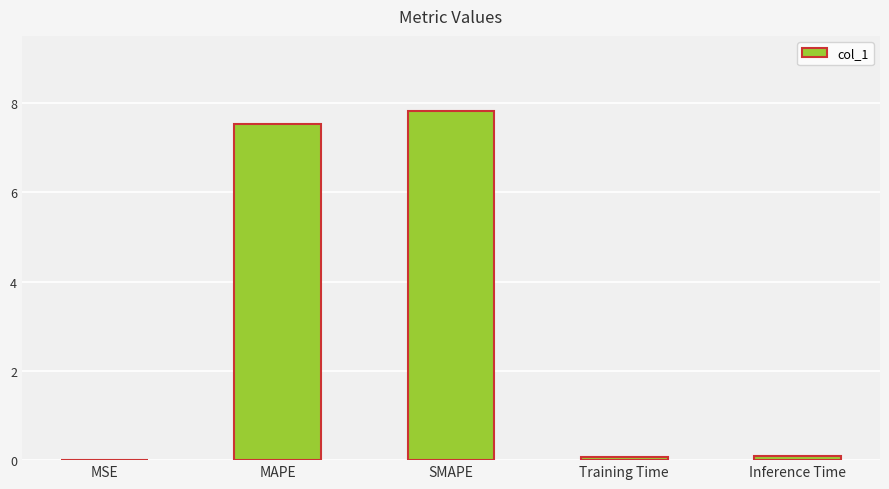

What is the sum of all values?

15.5